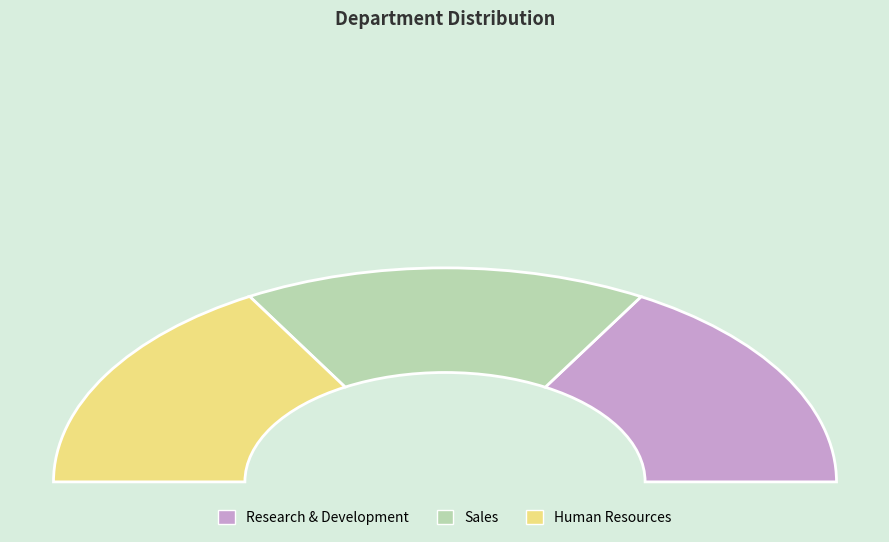

Is it true that Human Resources is 33% of the pie?

True